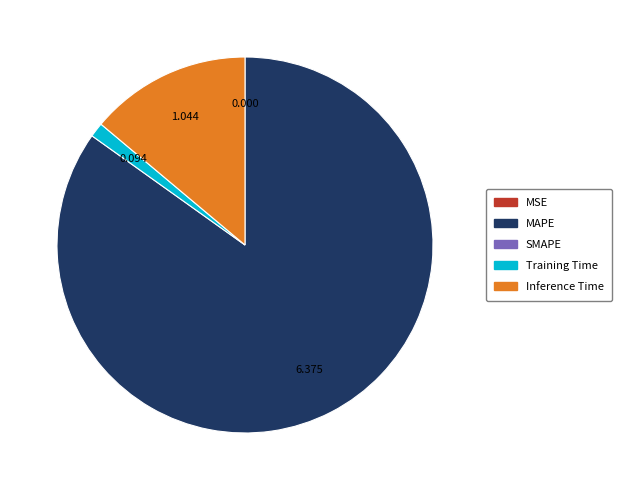

Is there a majority slice in this chart?

Yes